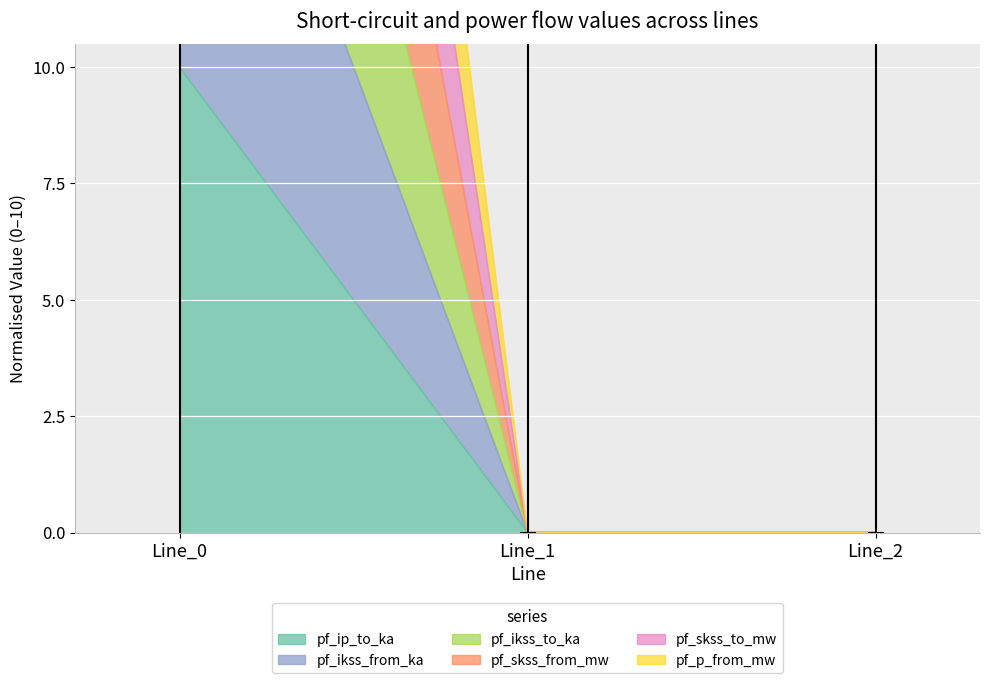

Is it true that pf_skss_to_mw equals 58.8 at Line_0?

False